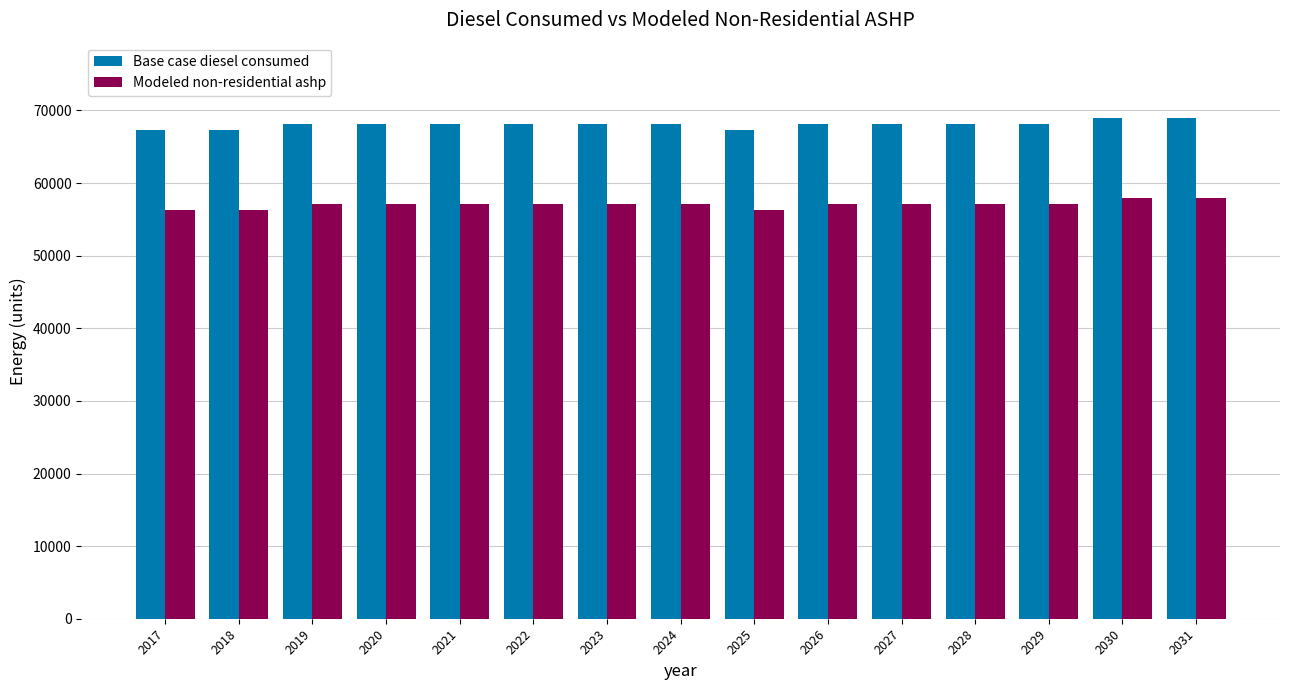

The Modeled non-residential ashp series shows 90389.4 at 2029. True or false?

False